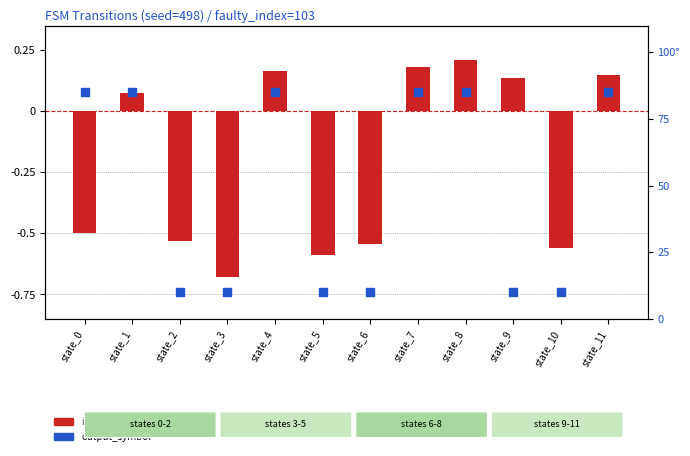

Which series contains the highest Y value?

output_symbol